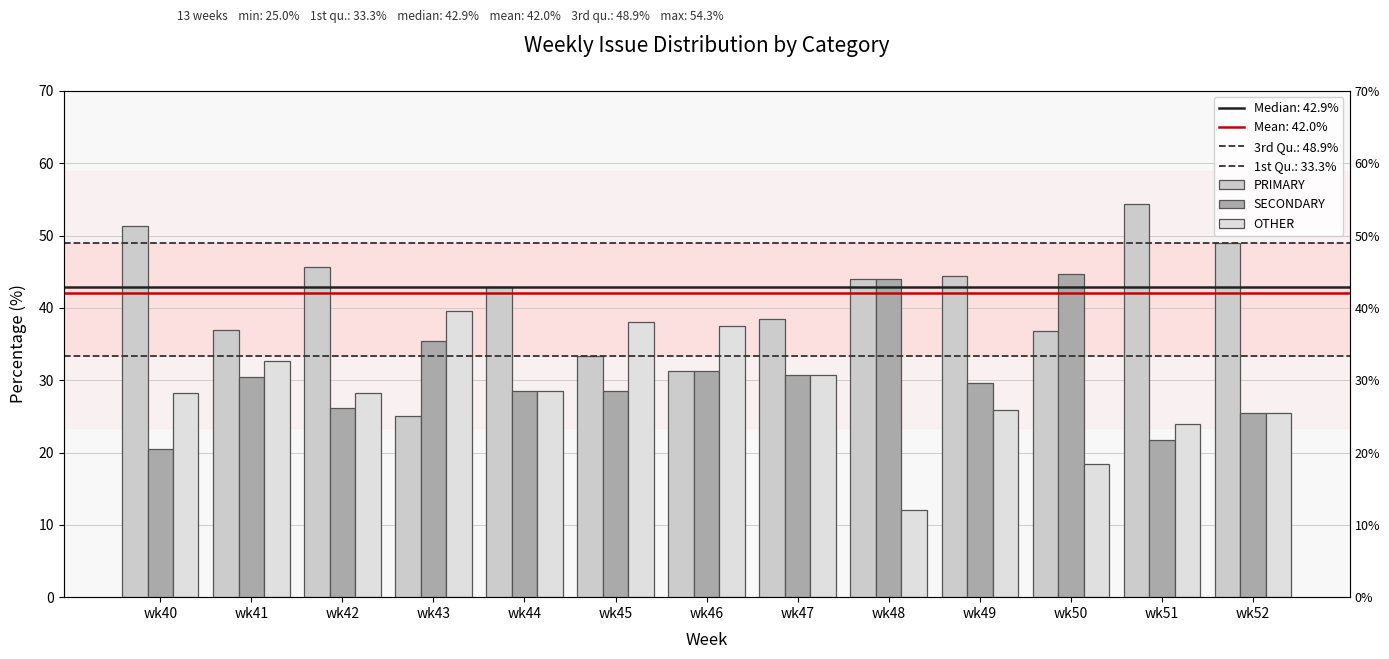

Reading left to right, list all the values displayed in this chart.

PRIMARY: 51.3	37.0	45.7	25.0	42.9	33.3	31.2	38.5	44.0	44.4	36.8	54.3	48.9
SECONDARY: 20.5	30.4	26.1	35.4	28.6	28.6	31.2	30.8	44.0	29.6	44.7	21.7	25.5
OTHER: 28.2	32.6	28.3	39.6	28.6	38.1	37.5	30.8	12.0	25.9	18.4	23.9	25.5